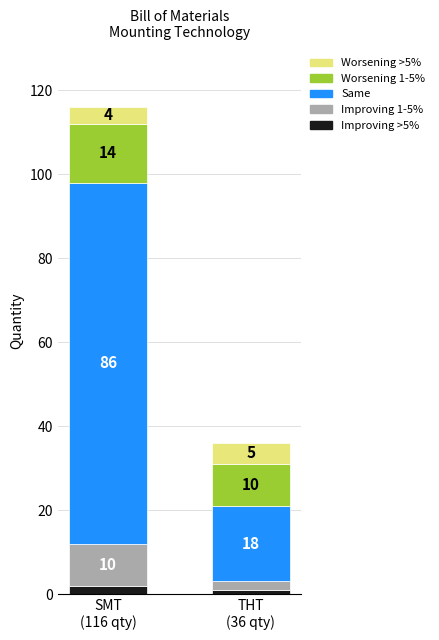

Reading left to right, transcribe the values for Improving >5%.

2	1